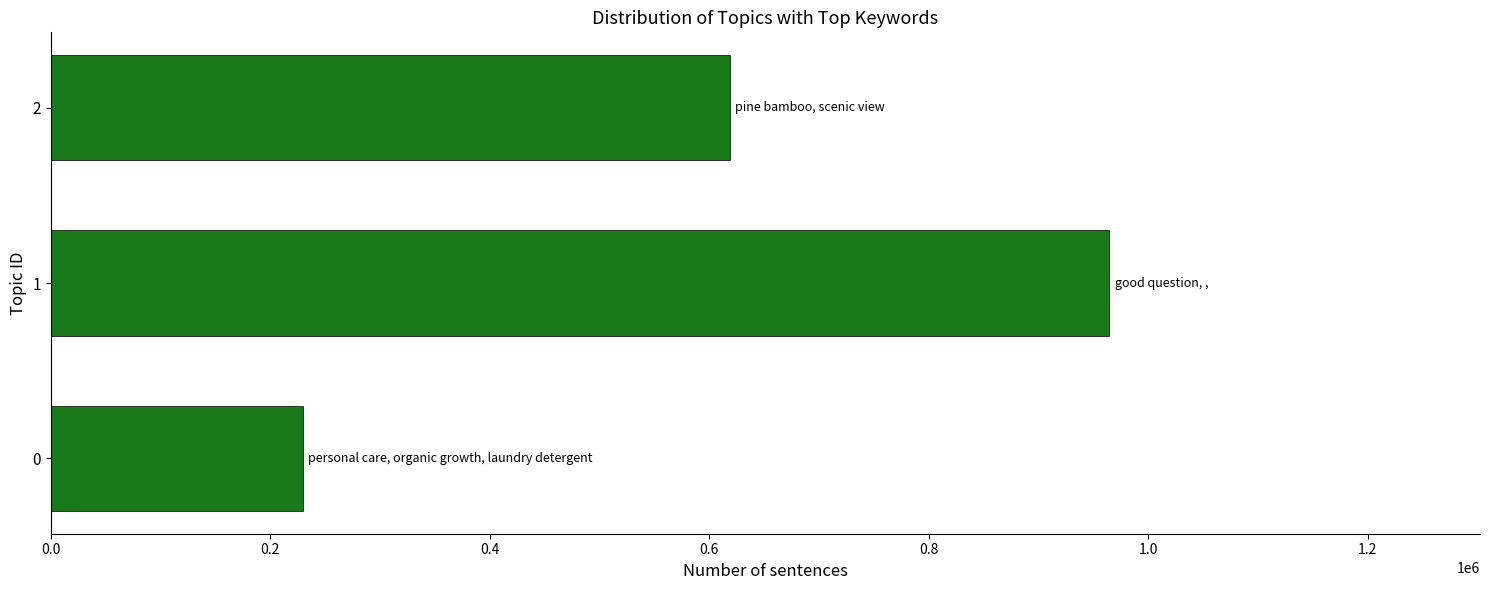

How many values are between 229926 and 964629?

3